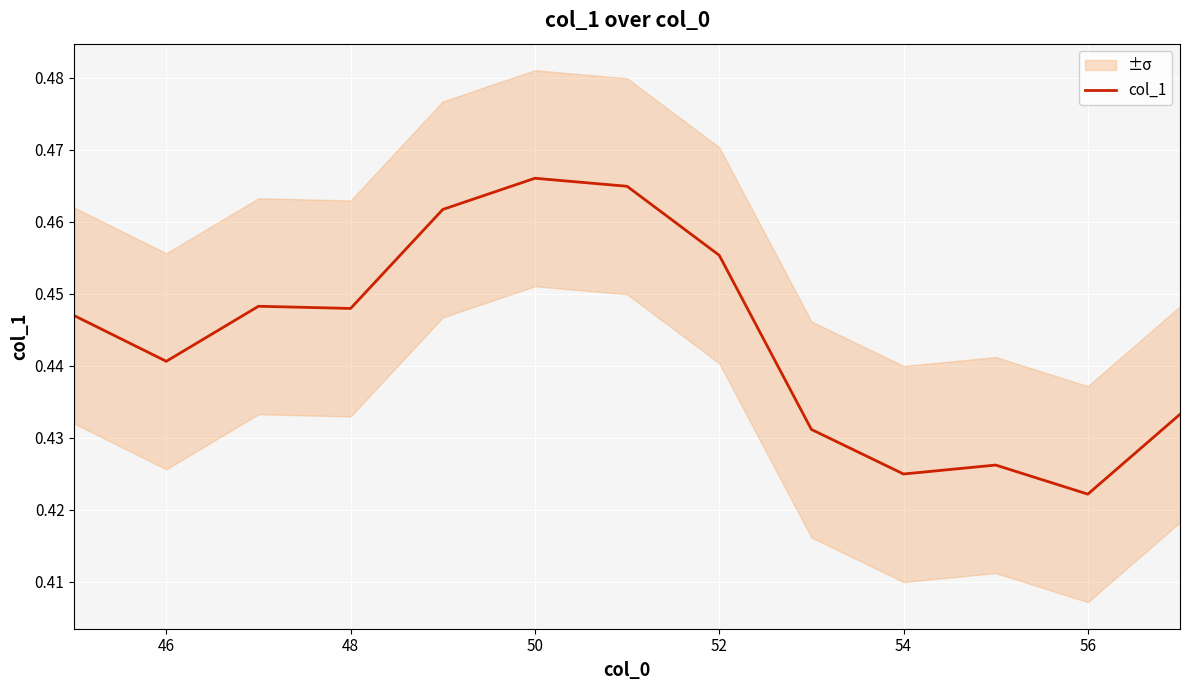

Is it true that col_1 equals 0.8 at 46?

False